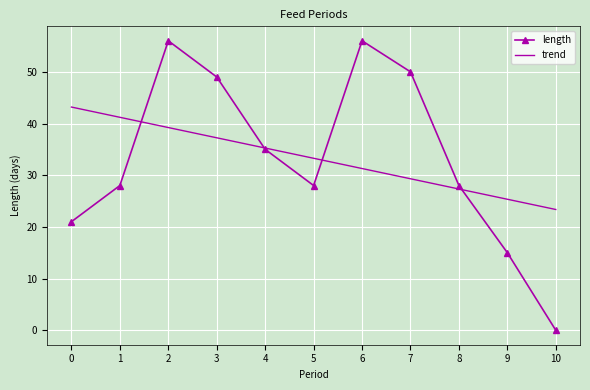

Where is trend nearest to the value 33?

5